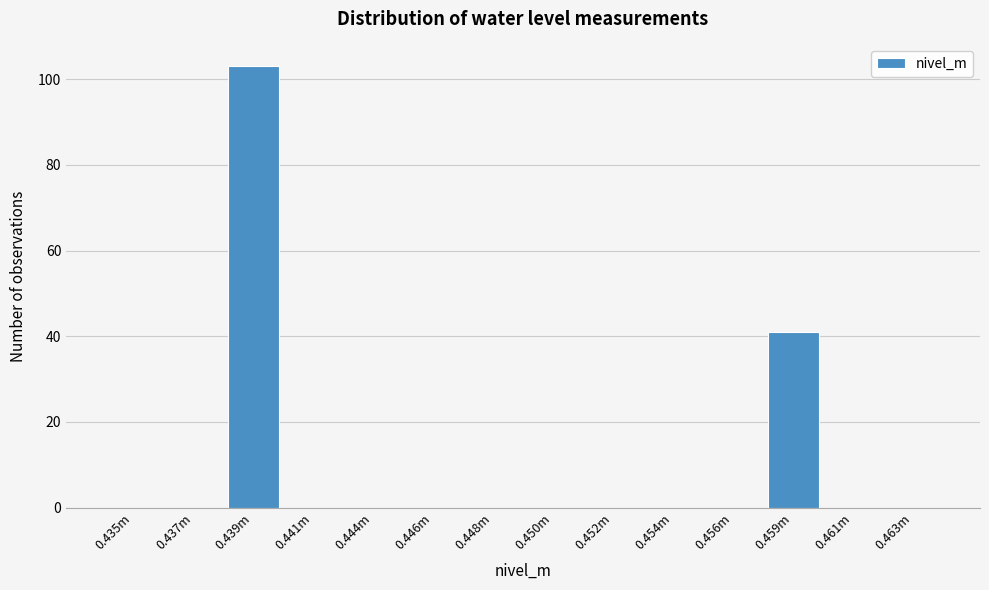

Reading right to left, list all the values displayed in this chart.

0.463m=0	0.461m=0	0.459m=41	0.456m=0	0.454m=0	0.452m=0	0.450m=0	0.448m=0	0.446m=0	0.444m=0	0.441m=0	0.439m=103	0.437m=0	0.435m=0